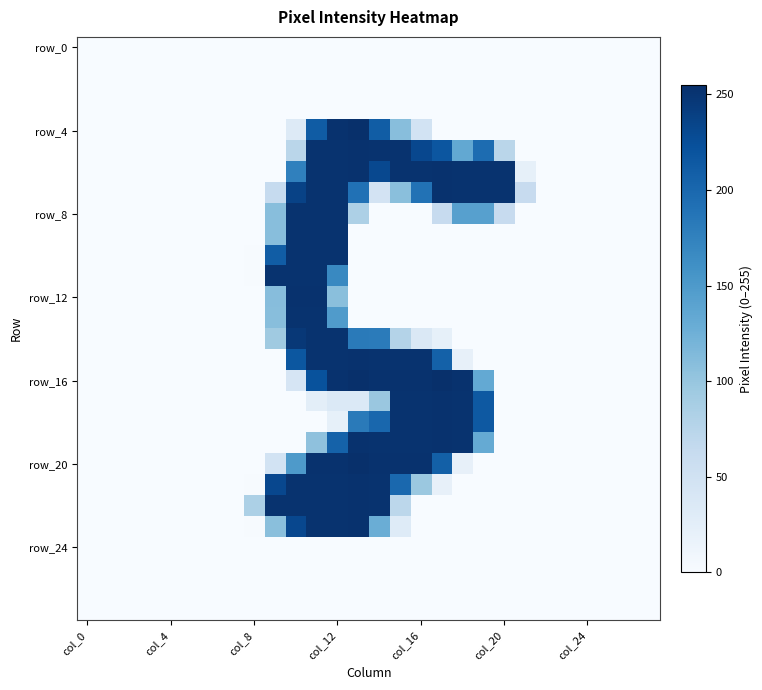

Which label corresponds to the largest value in the chart?

13